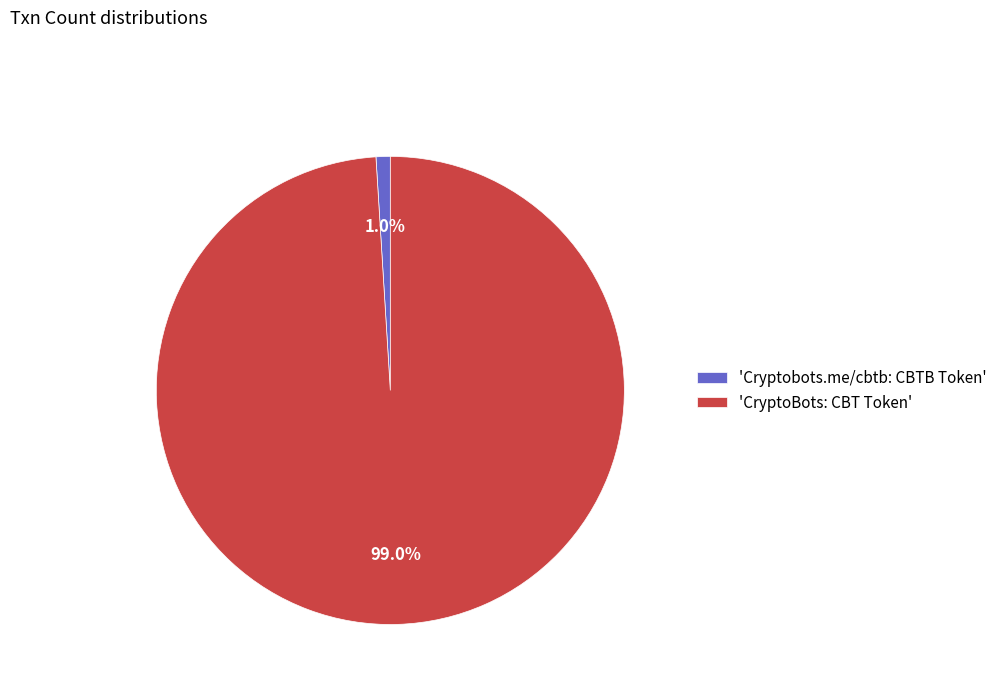

Between 'Cryptobots.me/cbtb: CBTB Token' and 'CryptoBots: CBT Token', which is larger?

'CryptoBots: CBT Token'